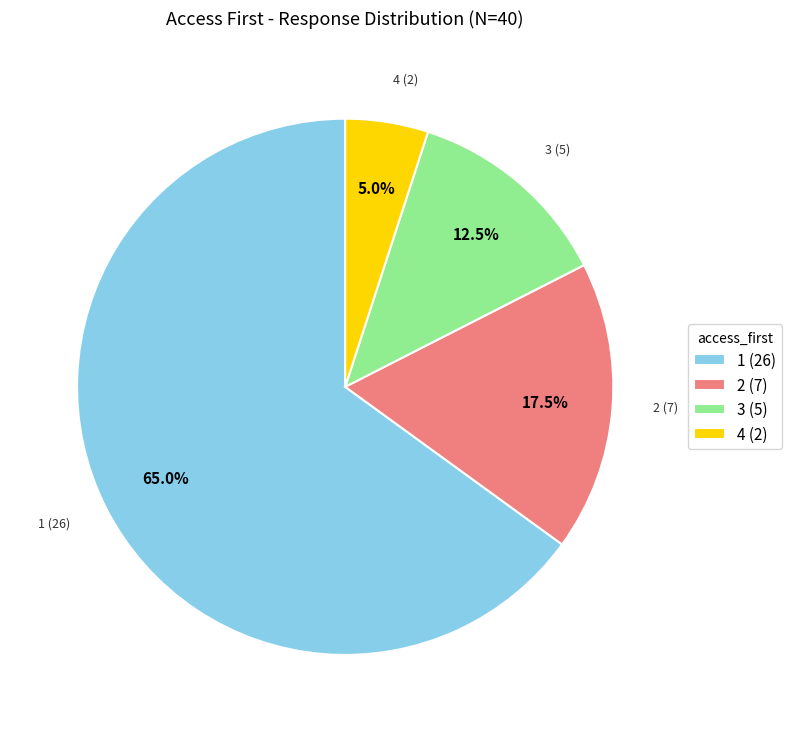

How much of the chart is everything except 1 (26)?

35.0%